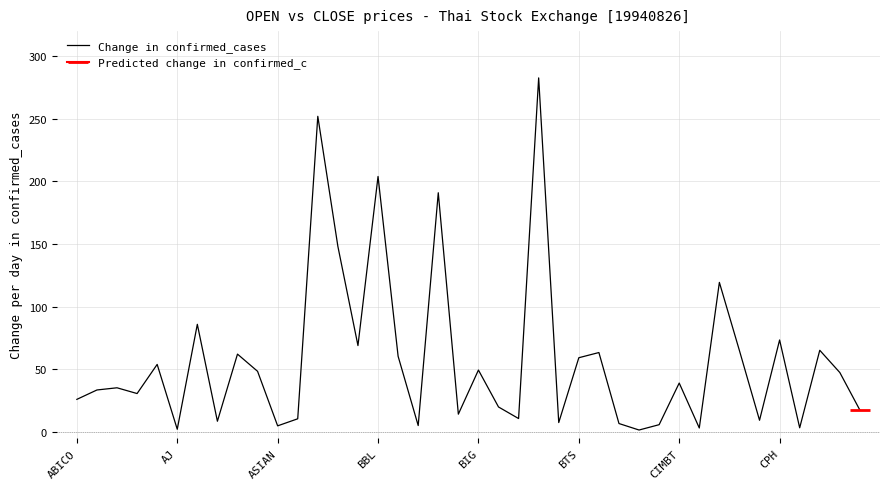

The value at 27 is 9.8. True or false?

False